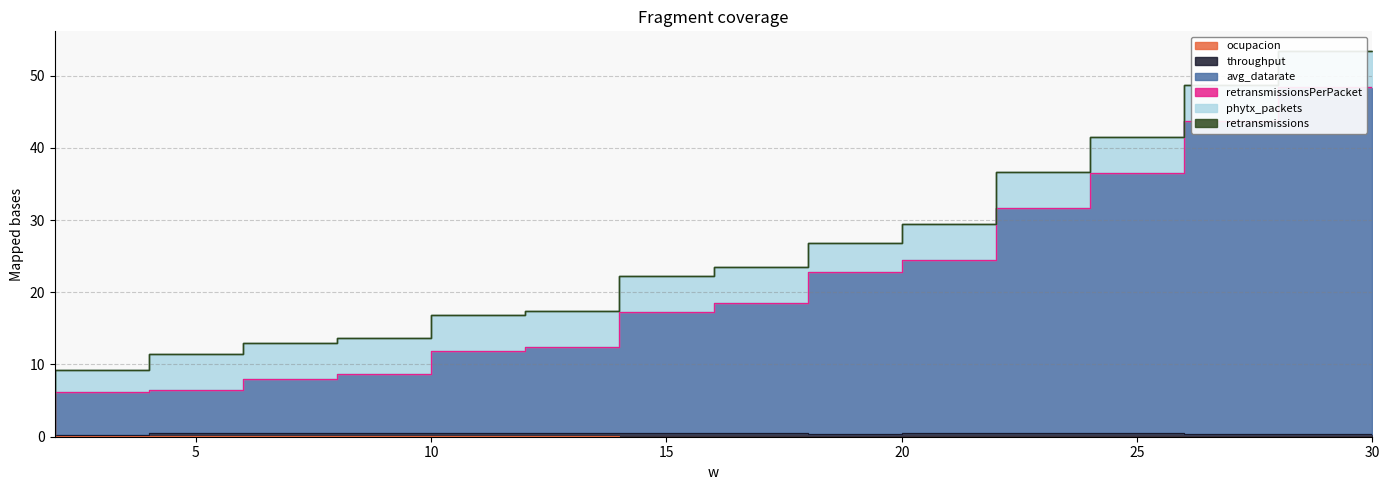

In ocupacion, how many points are lower than both neighbors (excluding endpoints)?

1